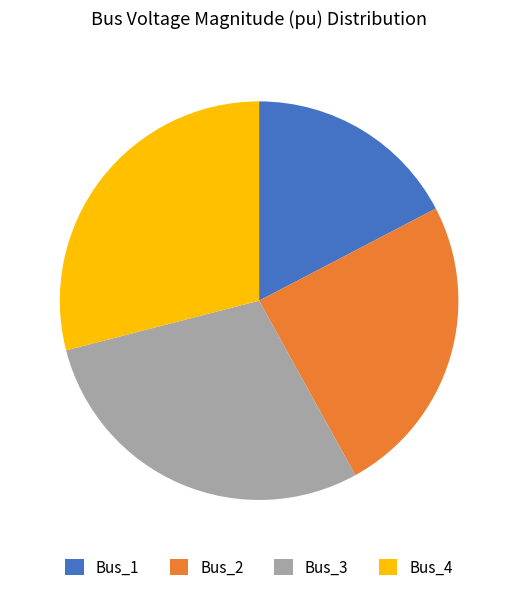

True or false: Bus_1 accounts for 17% of the total.

True